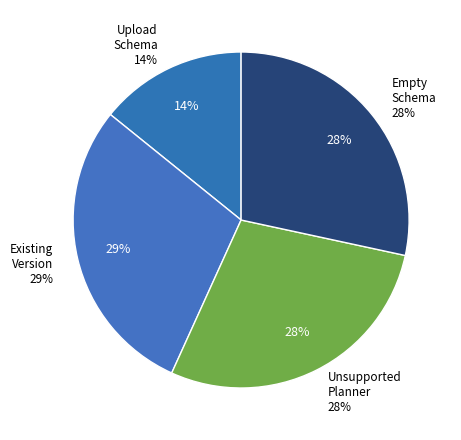

Is it true that Upload Schema with unsupported planner is 15% of the pie?

False